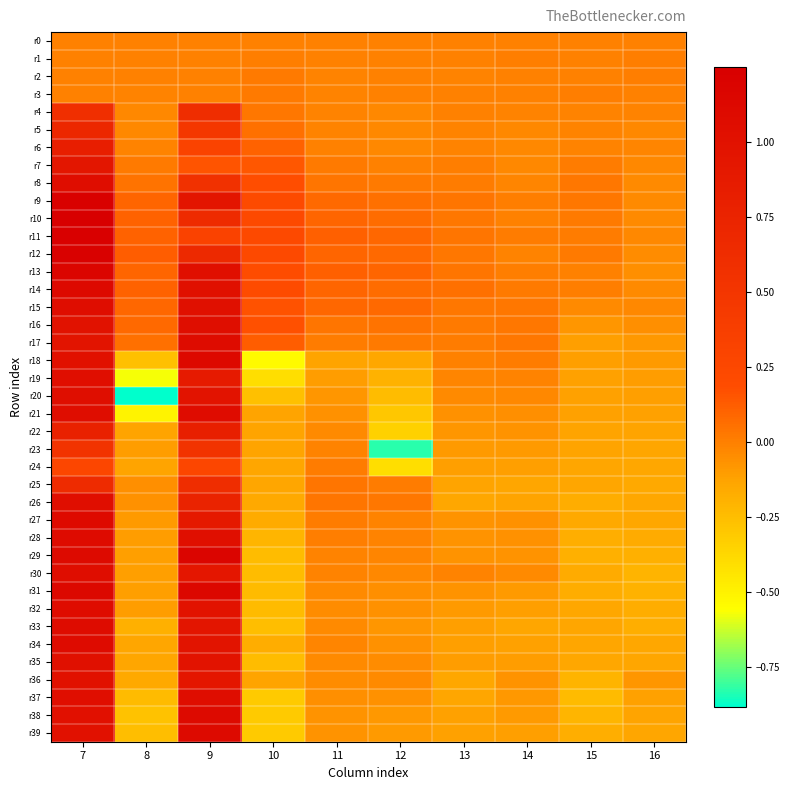

What is the total value across all series at 12?

-2.5